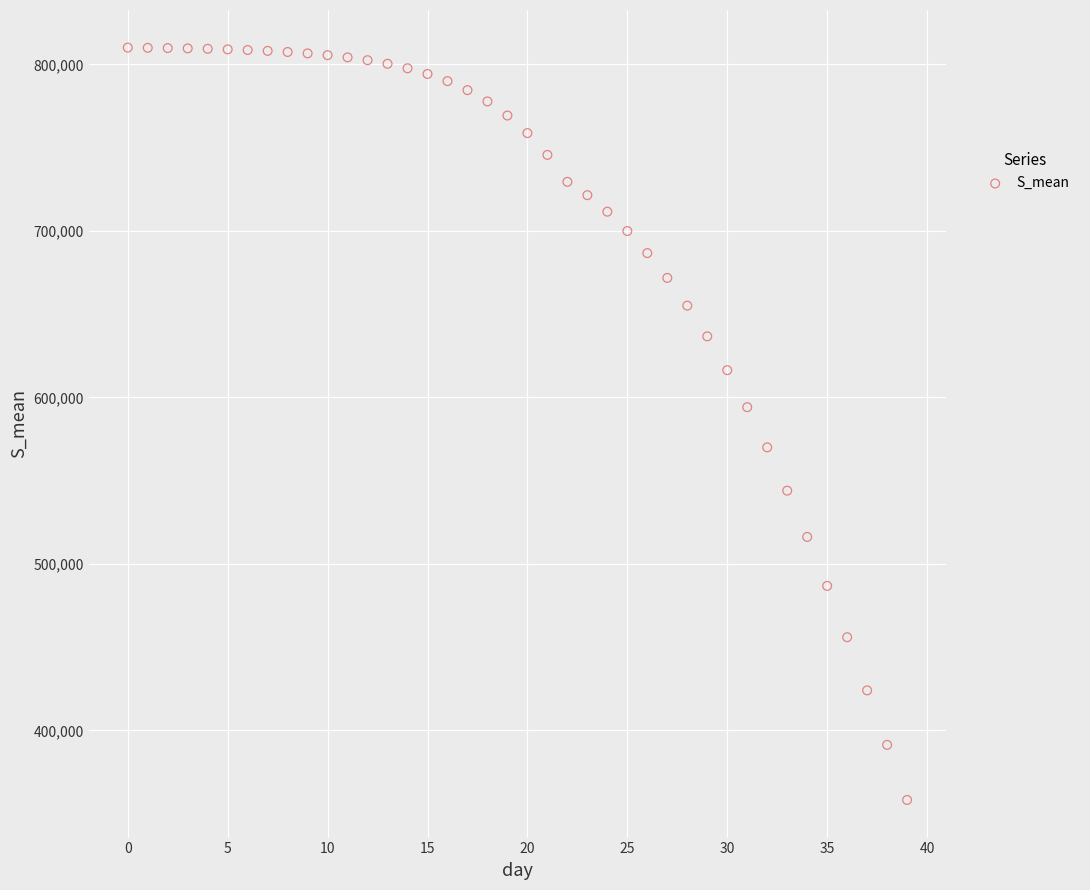

What is the range of Y values (max minus min)?

451856.4